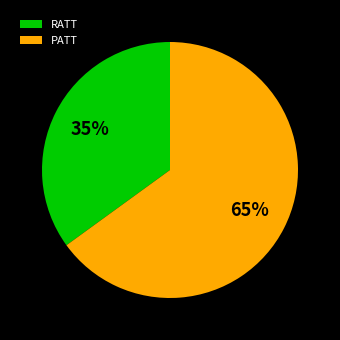

What is the ratio of the value at PATT to the value at RATT?

1.9